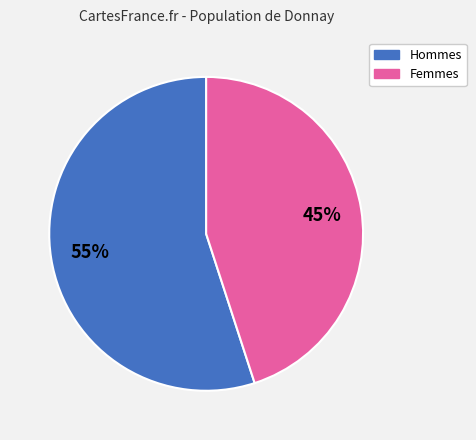

Count the number of slices in the pie.

2